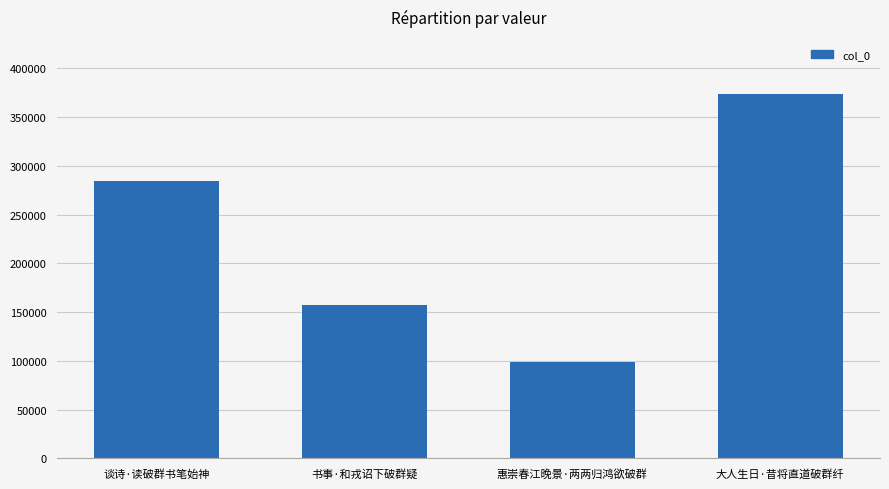

The chart shows a value of 157004 at 书事·和戎诏下破群疑. True or false?

True